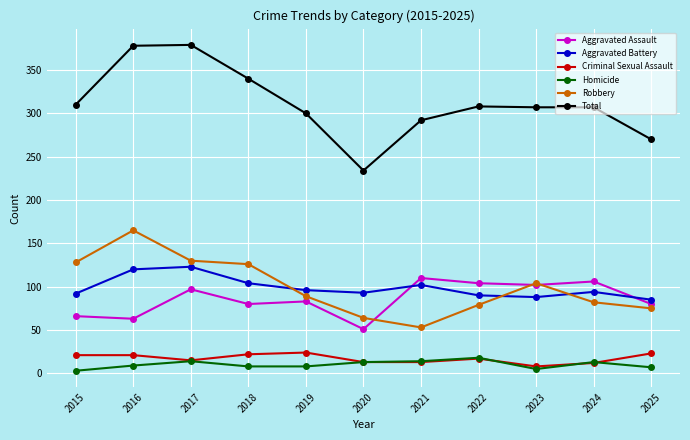

What is the greatest value displayed?

379